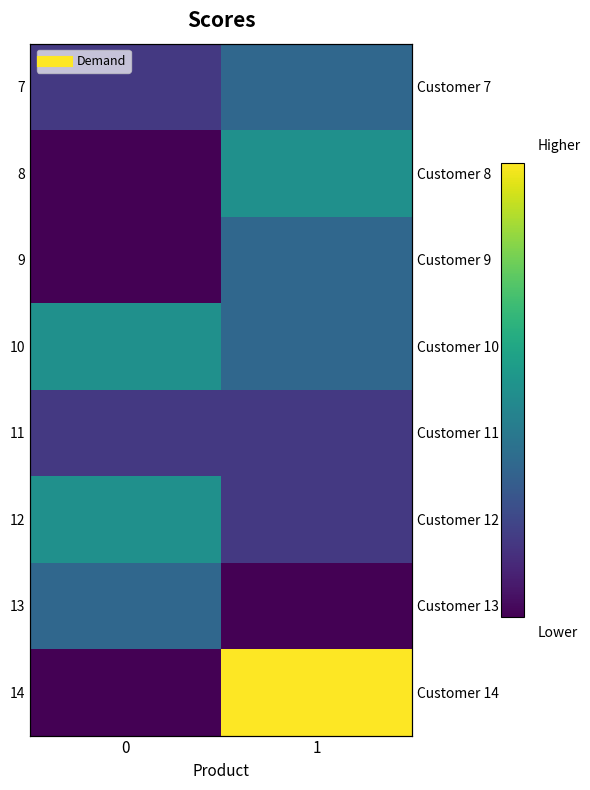

What is the difference between the highest and lowest values at 1?

6